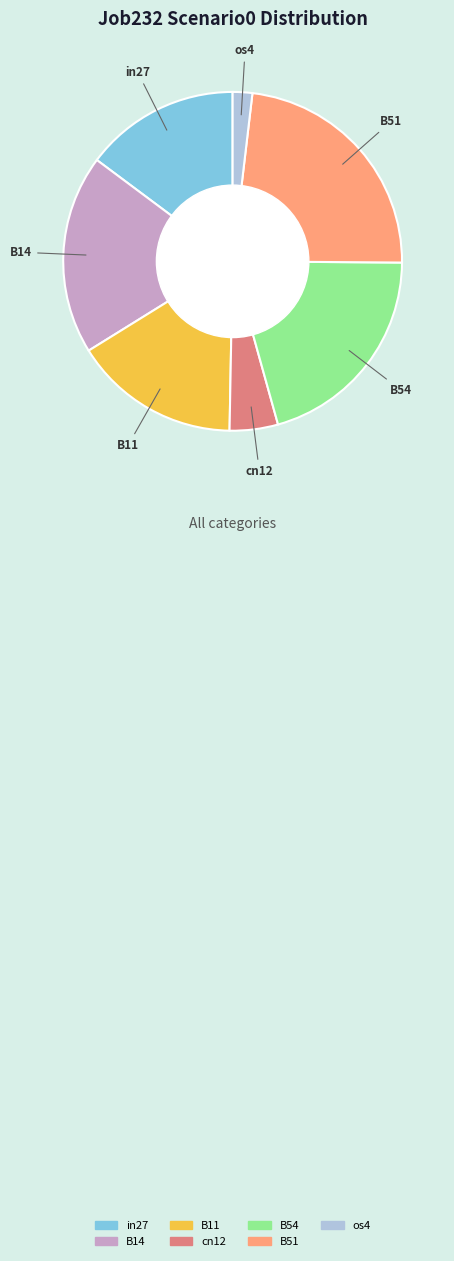

Rank the categories by value from highest to lowest.

B51, B54, B14, B11, in27, cn12, os4